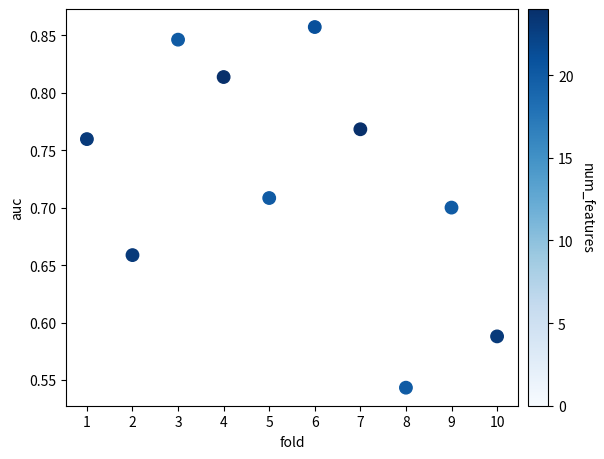

What is the range of X values (max minus min)?

9.0